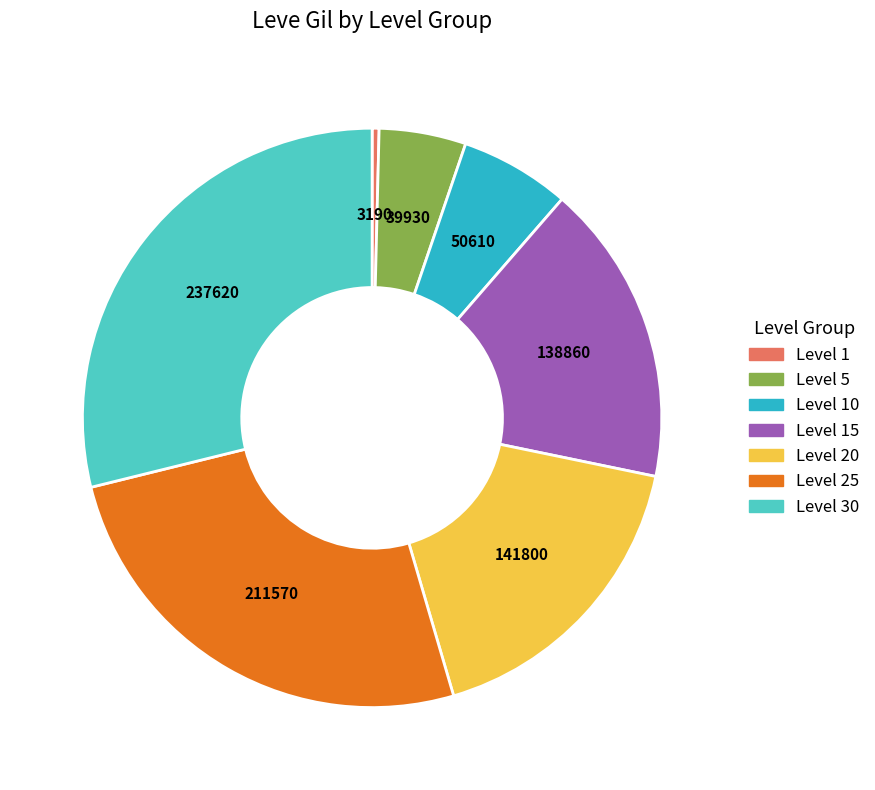

True or false: Level 15 accounts for 12% of the total.

False